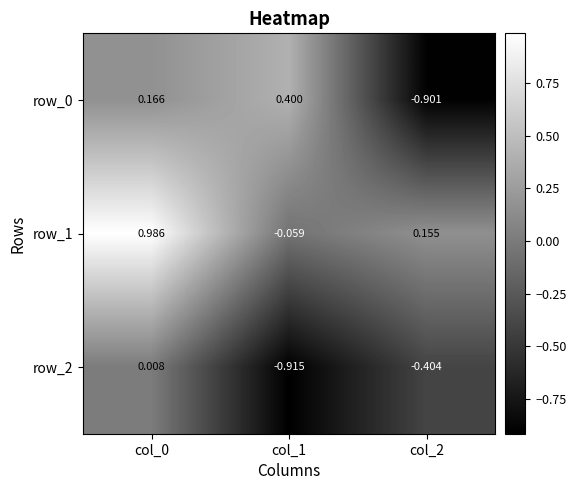

Is the value of row_0 at col_1 greater than the value of row_2 at col_1?

Yes